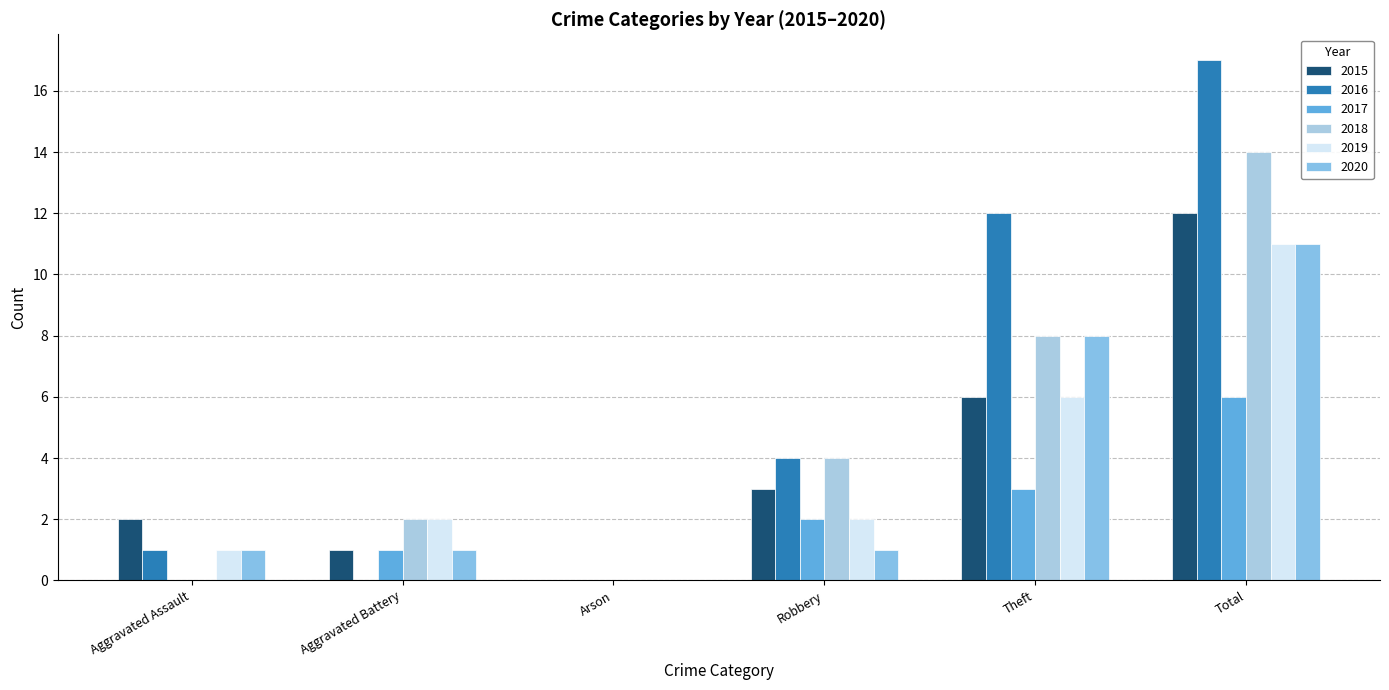

Rank the categories by 2020 value from lowest to highest.

Arson, Aggravated Assault, Aggravated Battery, Robbery, Theft, Total